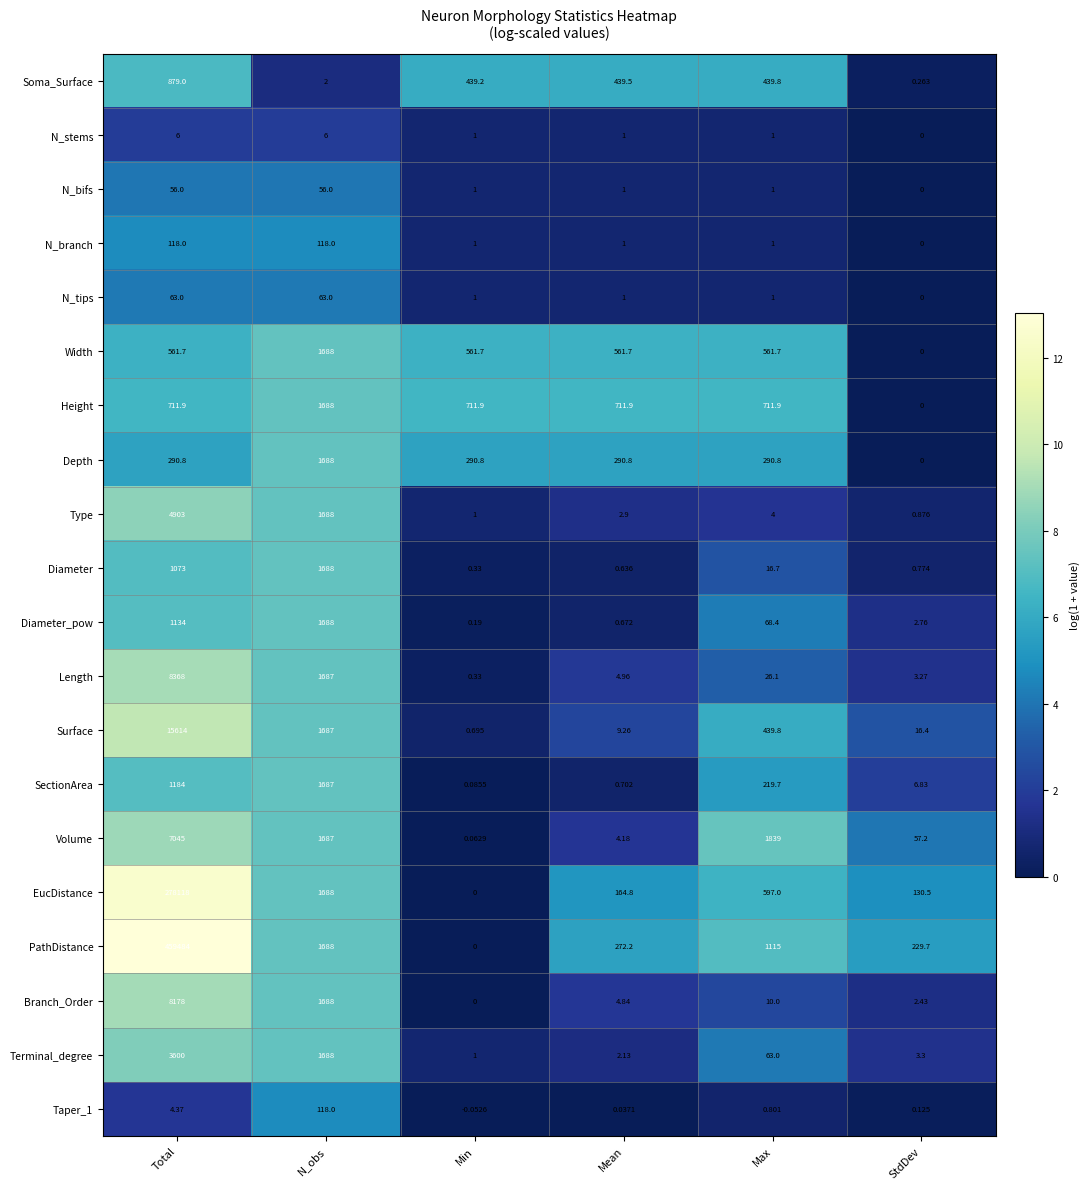

At which category is the sum across all series the highest?

Total